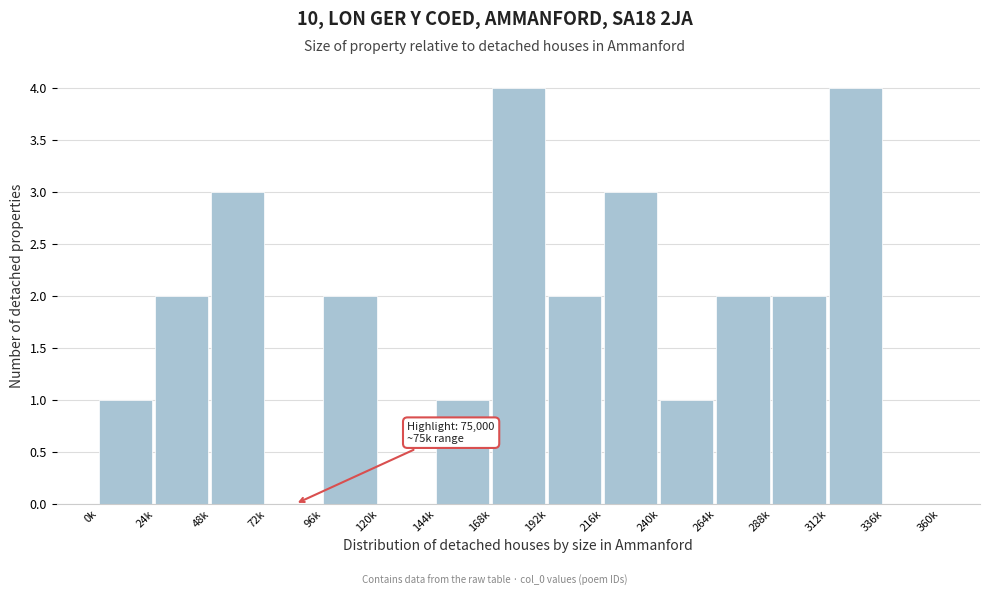

Reading left to right, transcribe all the data shown in this chart.

0k=1	24k=2	48k=3	72k=0	96k=2	120k=0	144k=1	168k=4	192k=2	216k=3	240k=1	264k=2	288k=2	312k=4	336k=0